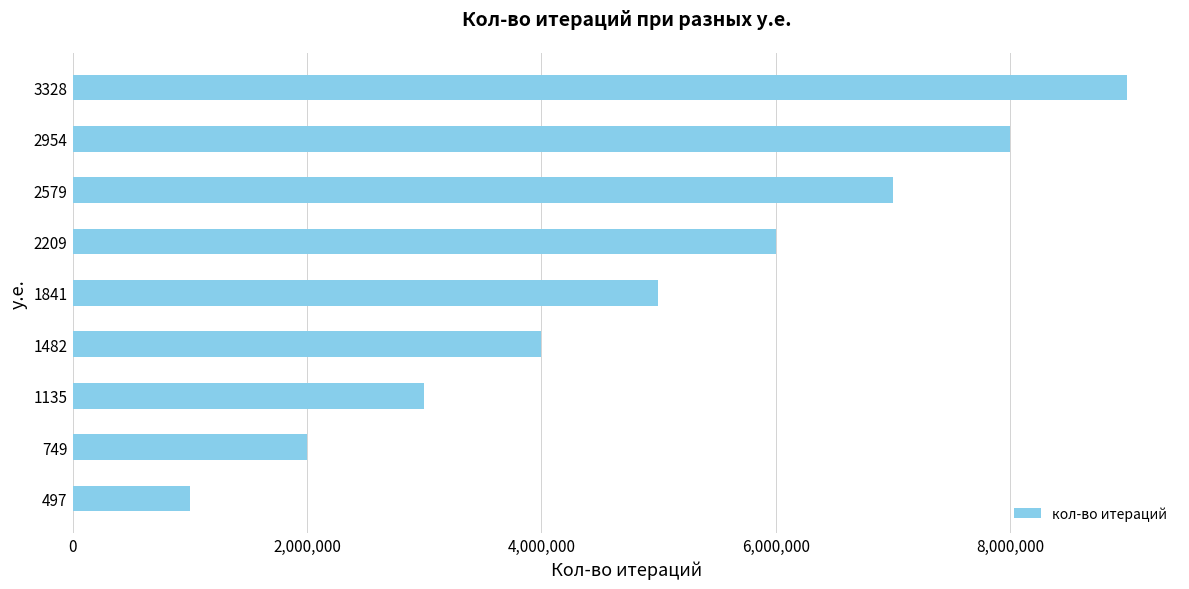

What is the difference between the maximum and minimum values?

8000000